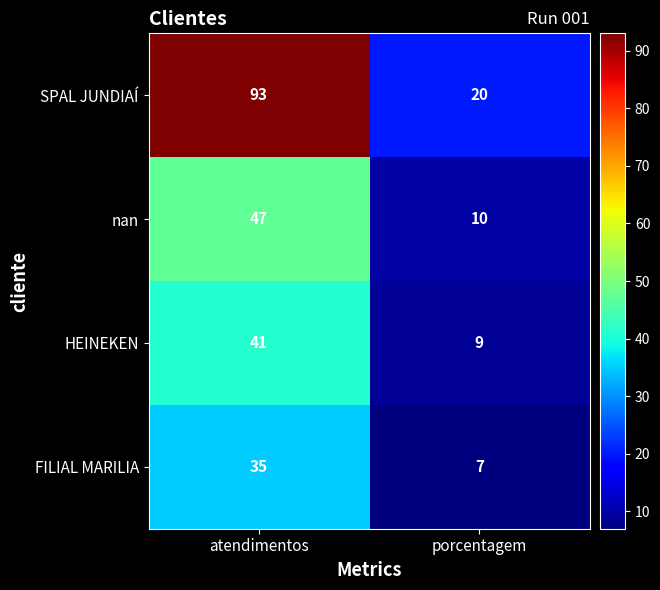

What is the approximate value of SPAL JUNDIAÍ at atendimentos, to the nearest 10?

90